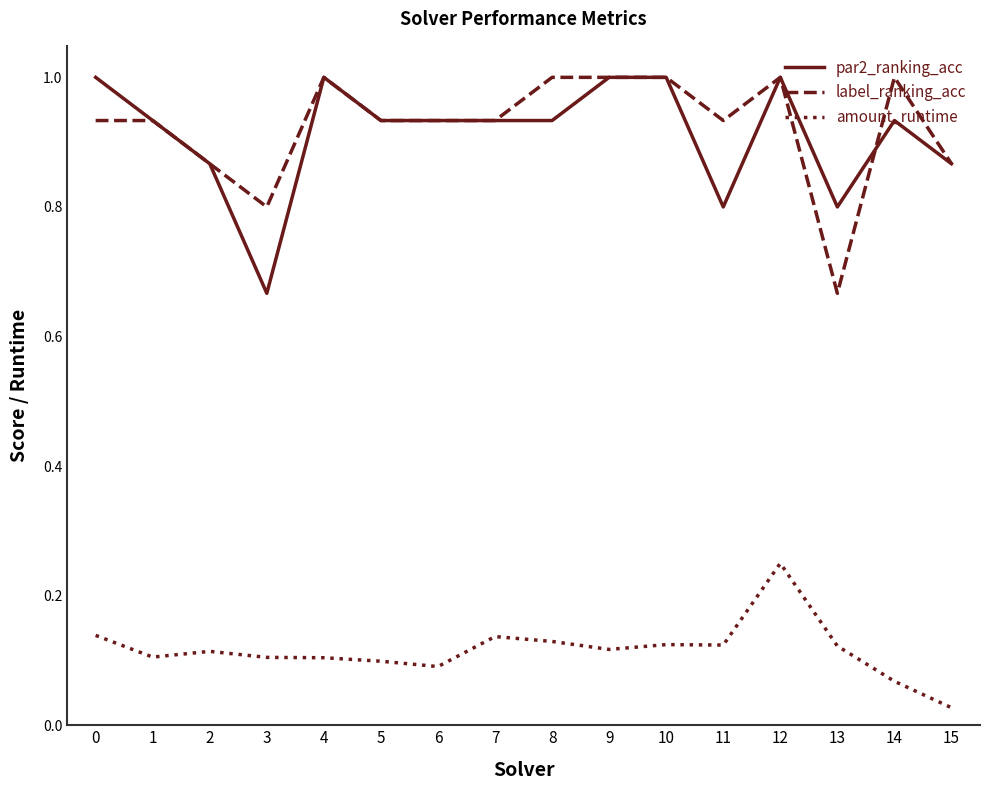

How many lines are shown in the chart?

3